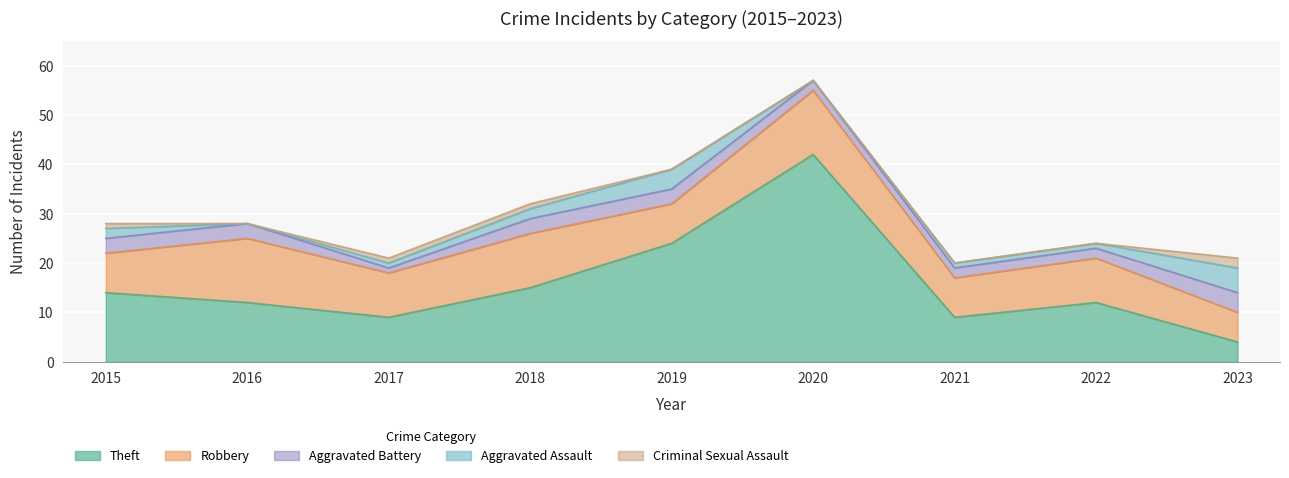

What is the value of the Robbery point at the 2nd from the left?

13